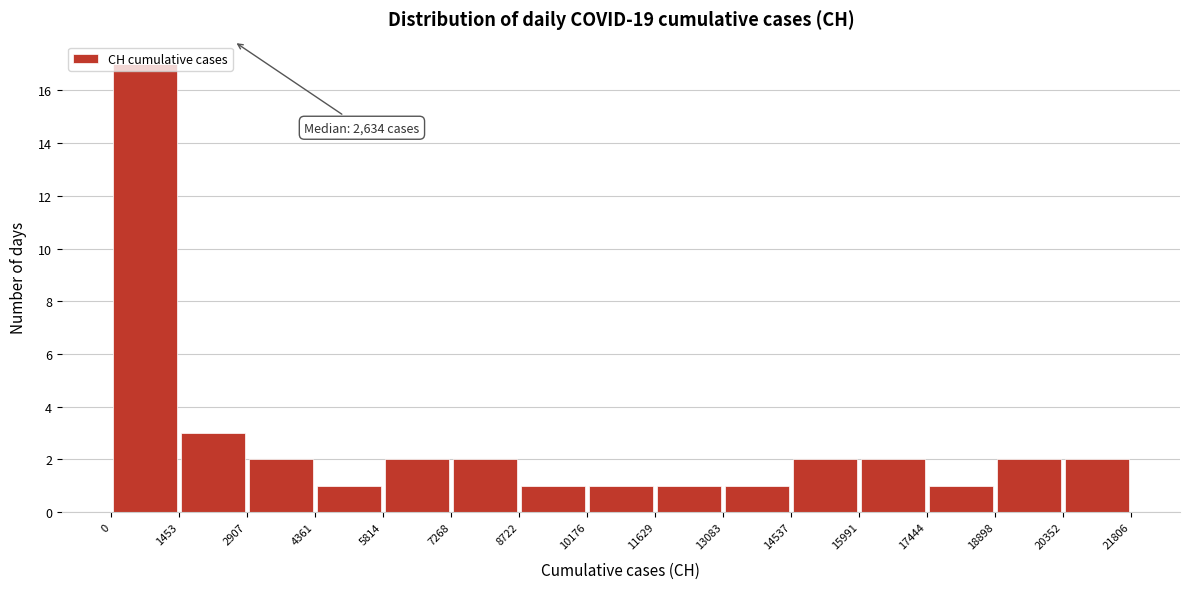

Over which range of the x-axis is the bar tallest?

0 to 1453